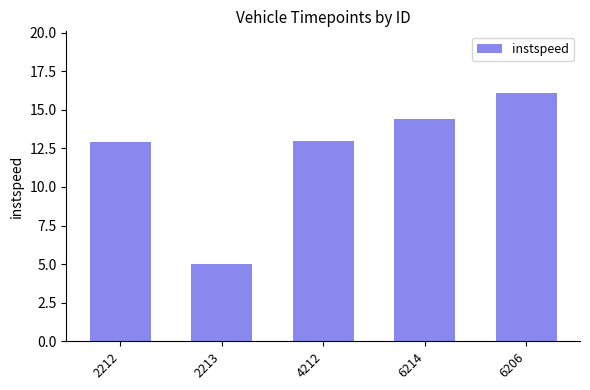

Are the bars horizontal?

No